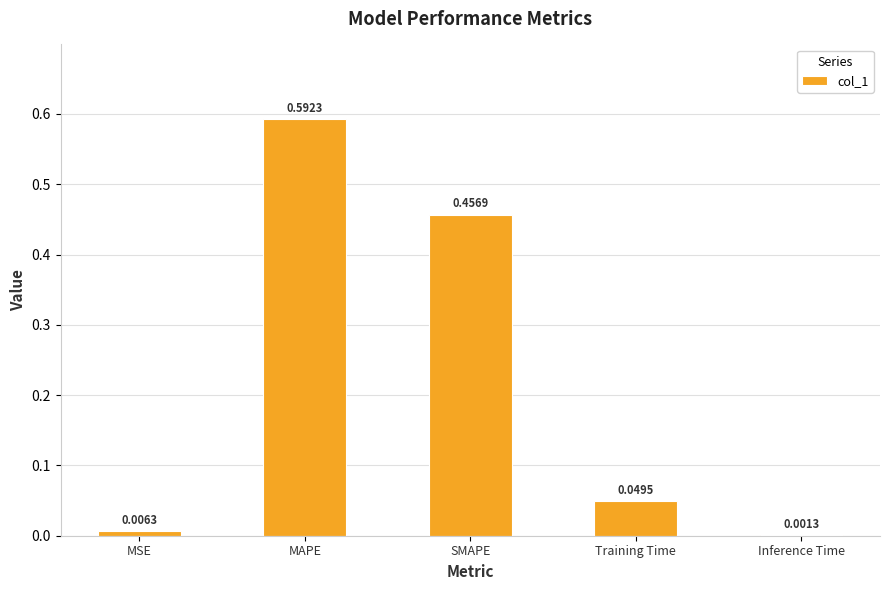

Between MAPE and MSE, which is larger?

MAPE